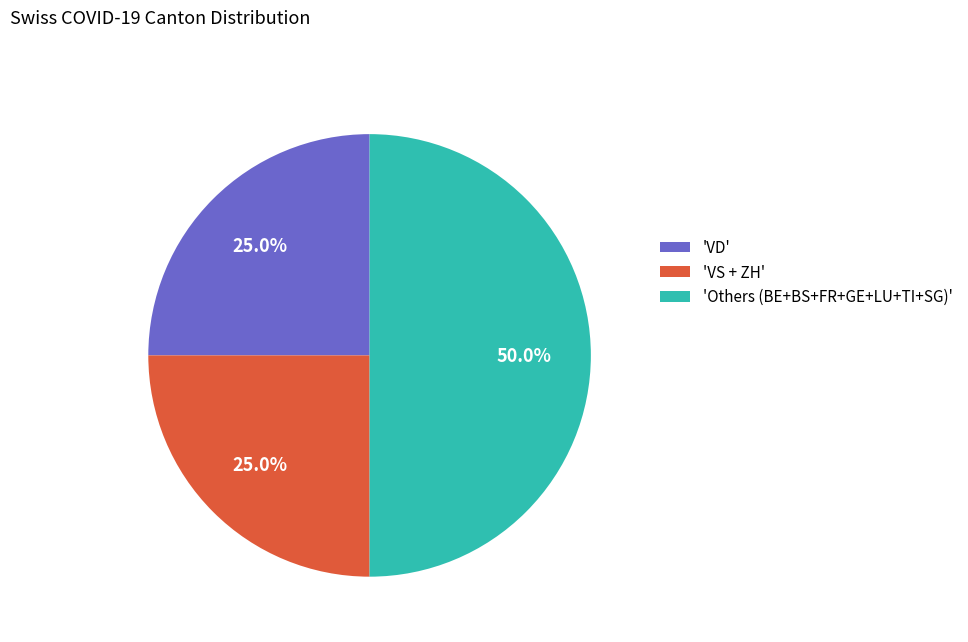

Does 'VD' account for over 50% of the chart?

No